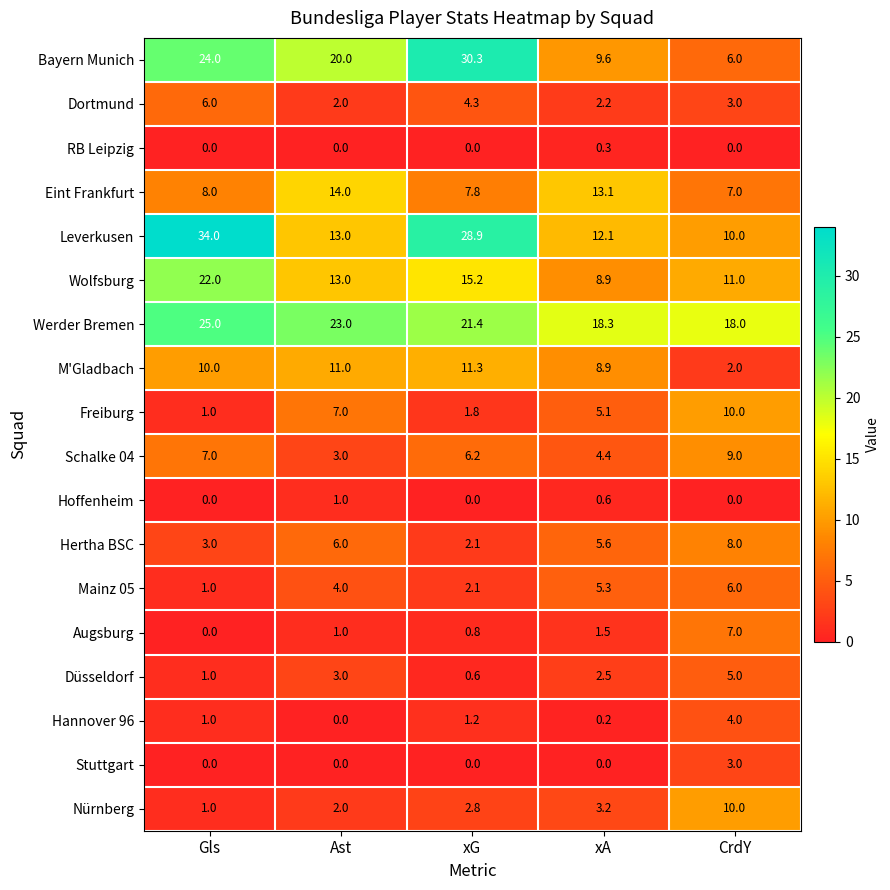

What is the difference between the maximum and second lowest values in the Freiburg series?

8.2